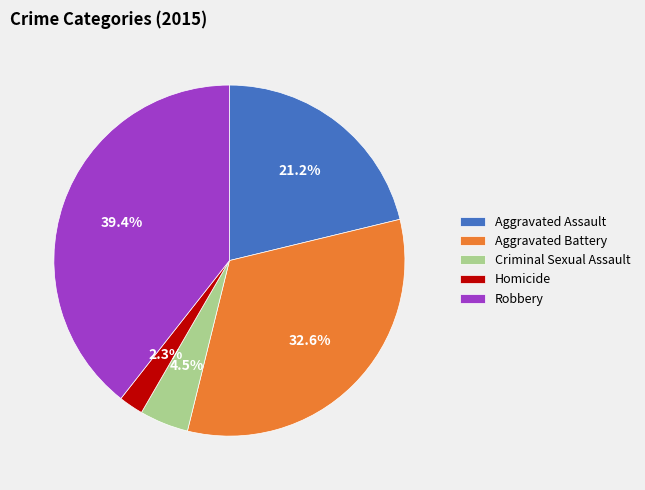

Which category has the smallest portion of the pie?

Homicide